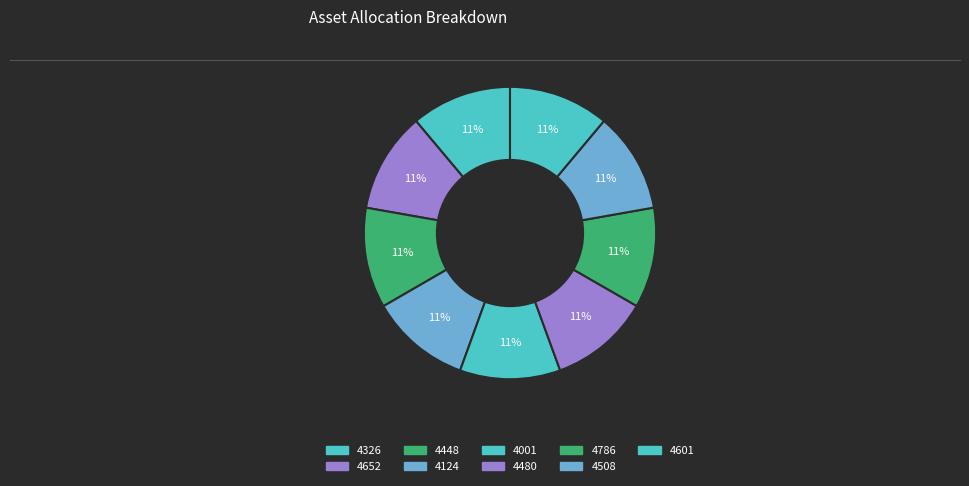

To the nearest percent, what percentage of the pie is 4786?

11%